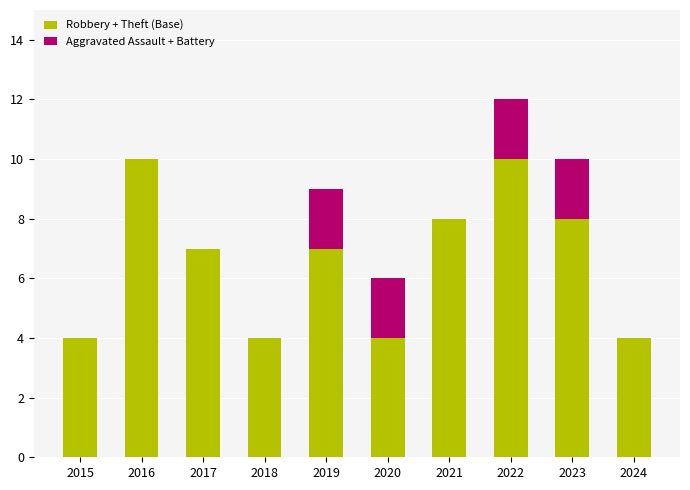

Reading left to right, transcribe the values for Robbery + Theft (Base).

2015=4	2016=10	2017=7	2018=4	2019=7	2020=4	2021=8	2022=10	2023=8	2024=4